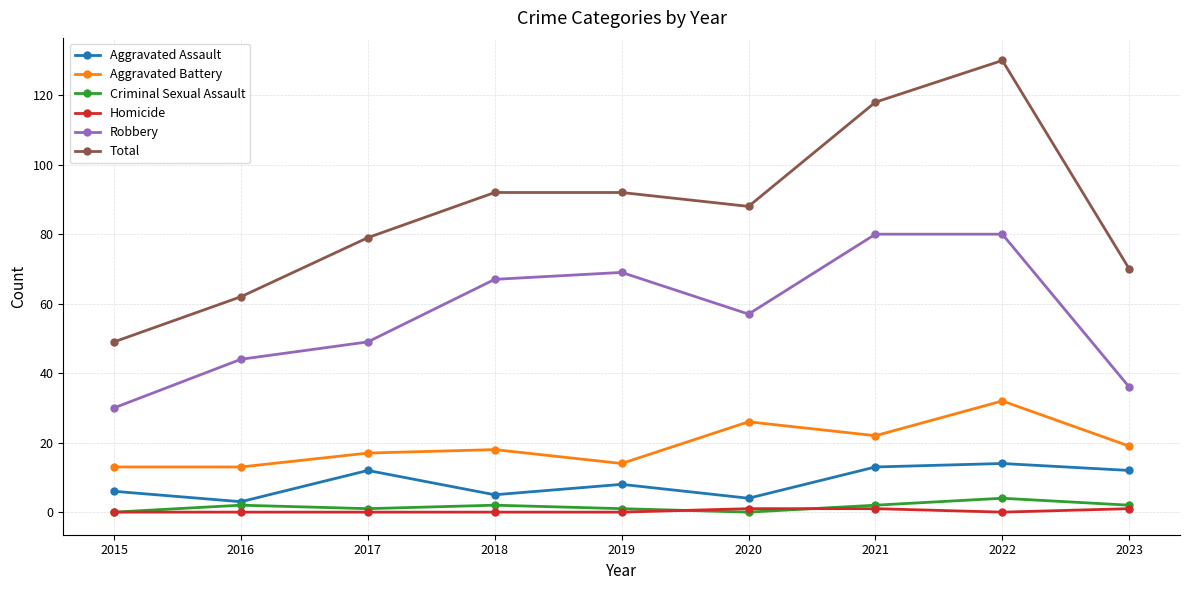

Is it true that Aggravated Assault equals 3 at 2016?

True